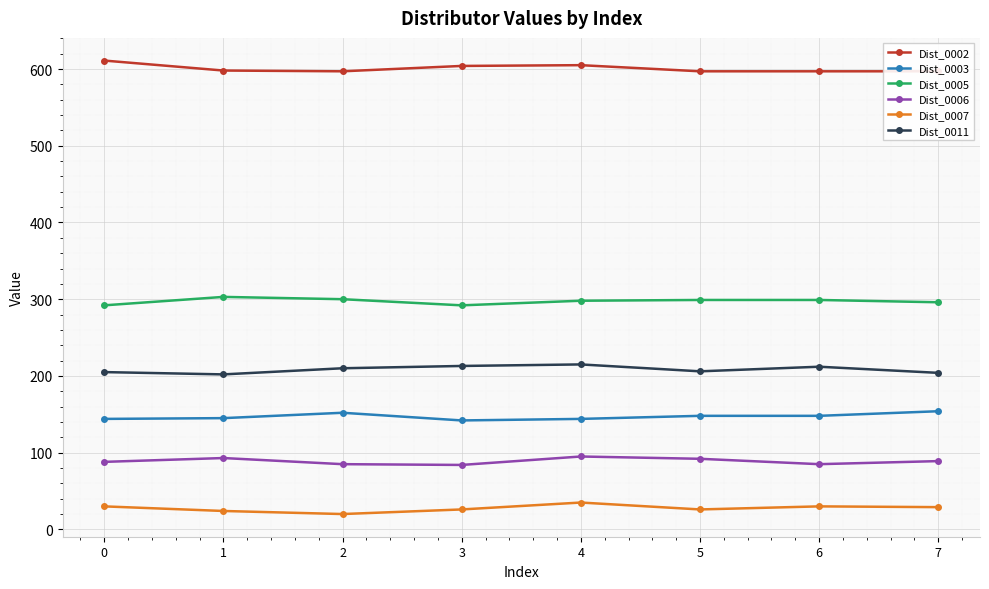

Is the value of Dist_0011 at 5 greater than the value of Dist_0002 at 6?

No